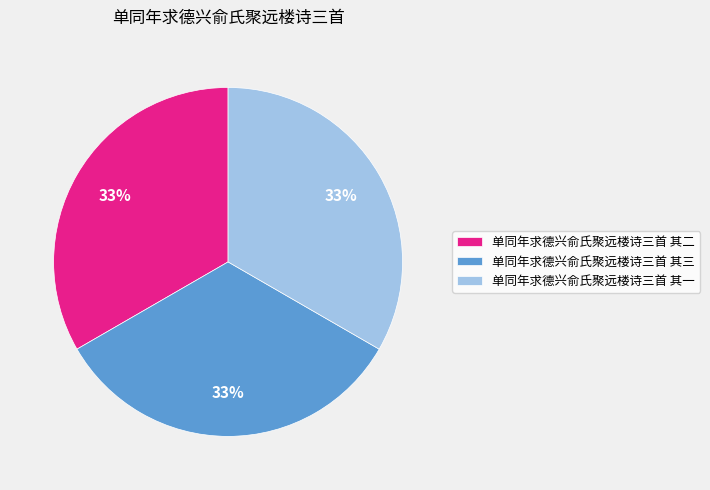

Does 单同年求德兴俞氏聚远楼诗三首 其二 account for over 50% of the chart?

No